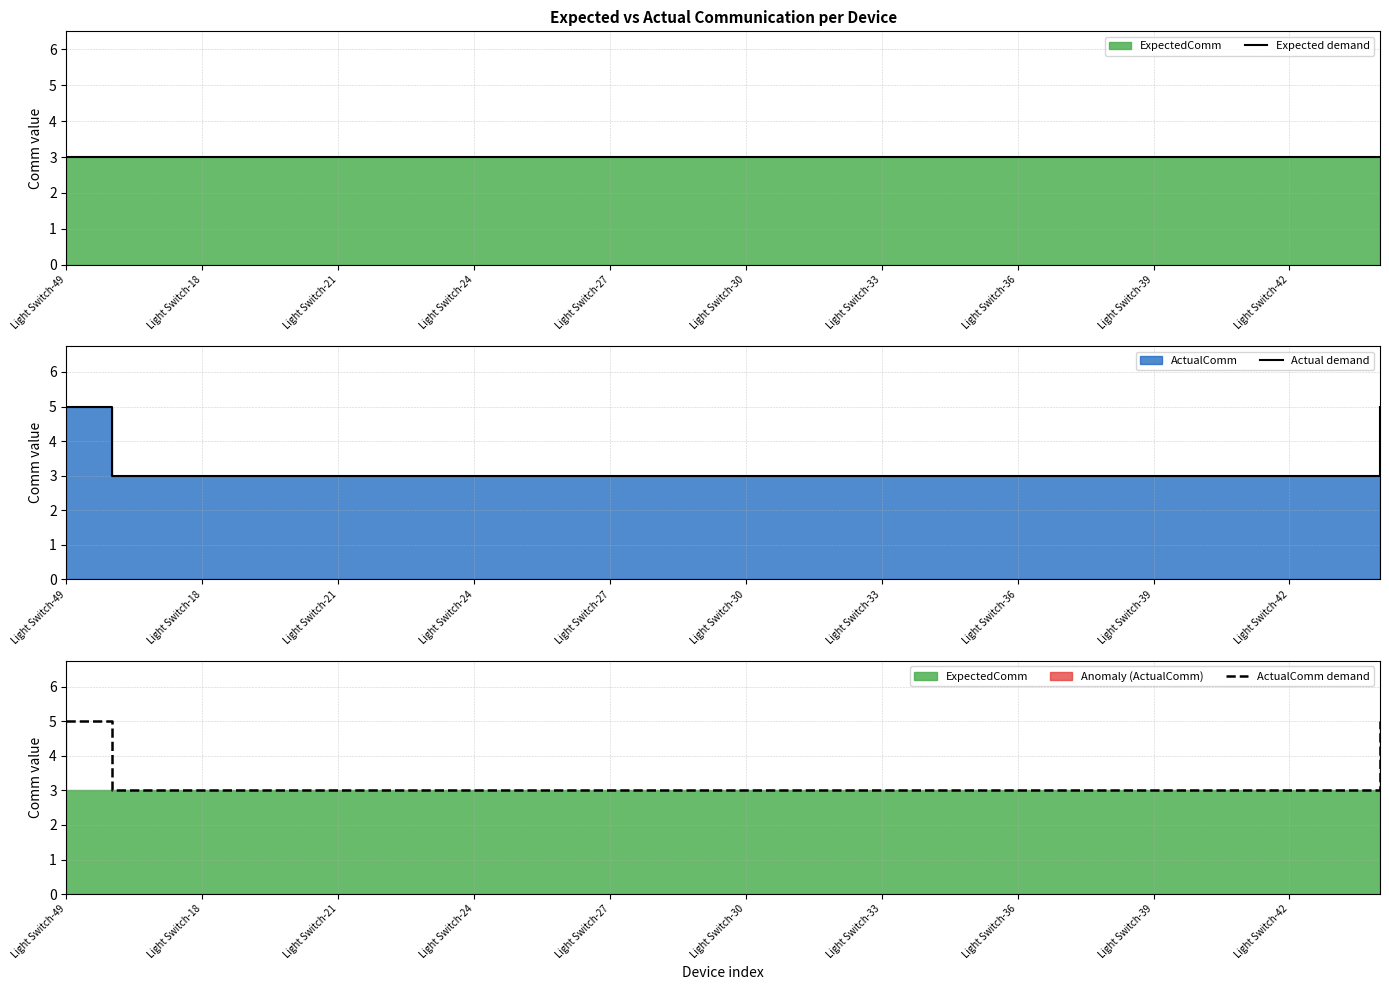

List the series in order of their peak value, highest first.

Actual demand, ActualComm demand, Expected demand